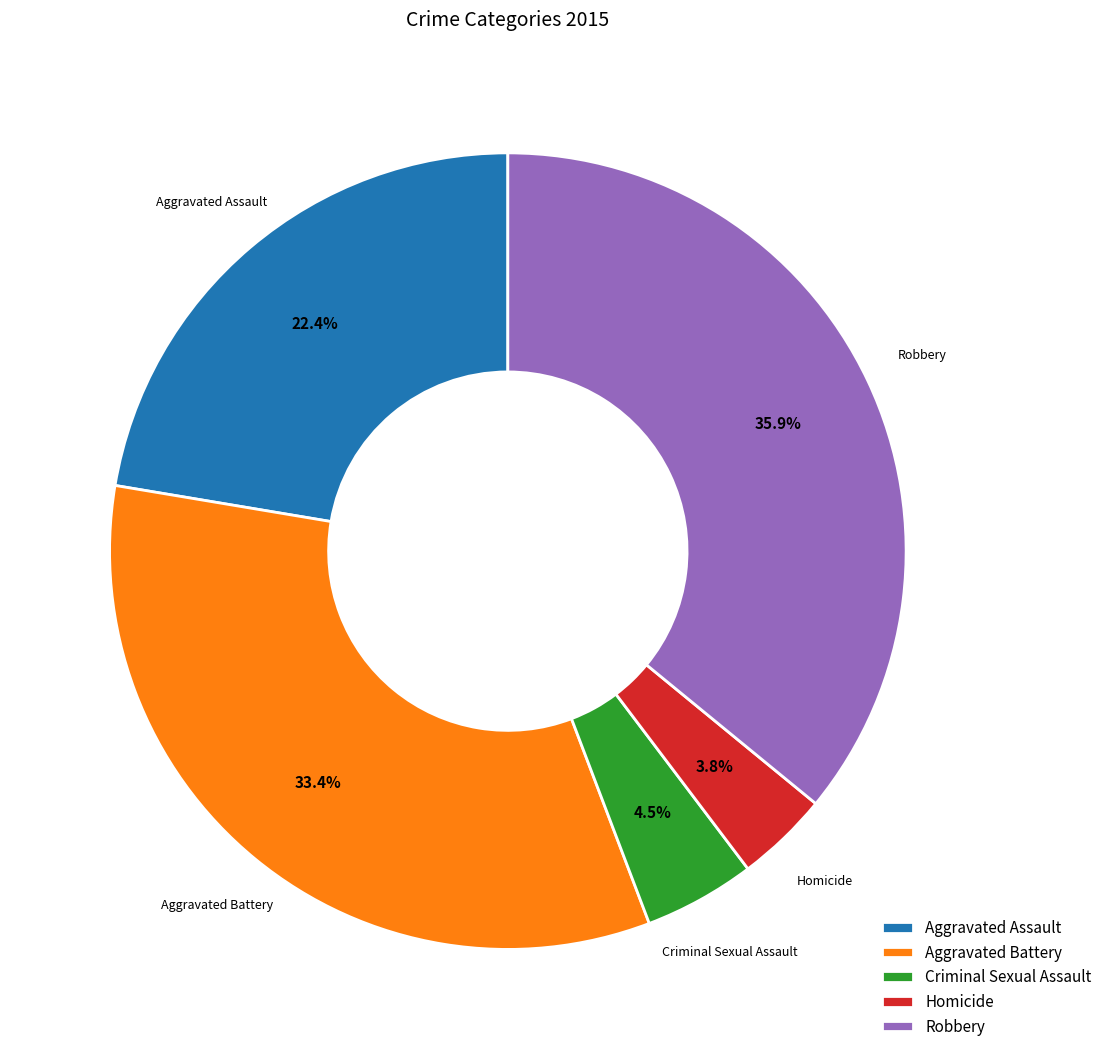

To the nearest percent, what percentage of the pie is Robbery?

36%